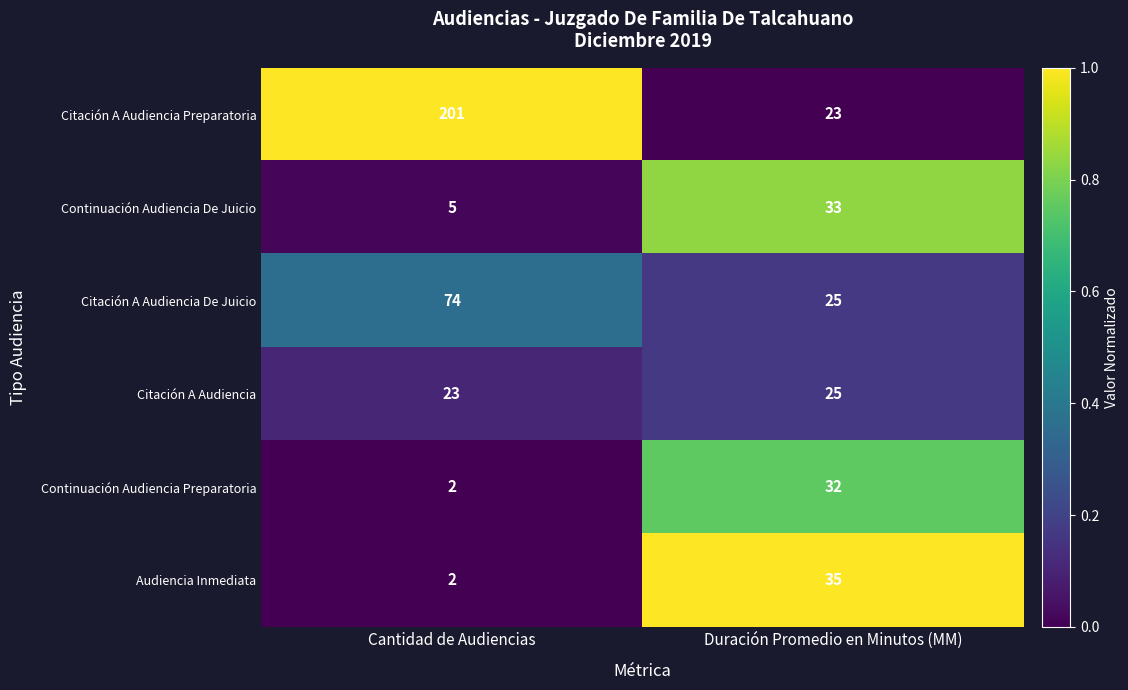

Rank the series by their maximum value, from lowest to highest.

Citación A Audiencia, Continuación Audiencia Preparatoria, Continuación Audiencia De Juicio, Audiencia Inmediata, Citación A Audiencia De Juicio, Citación A Audiencia Preparatoria